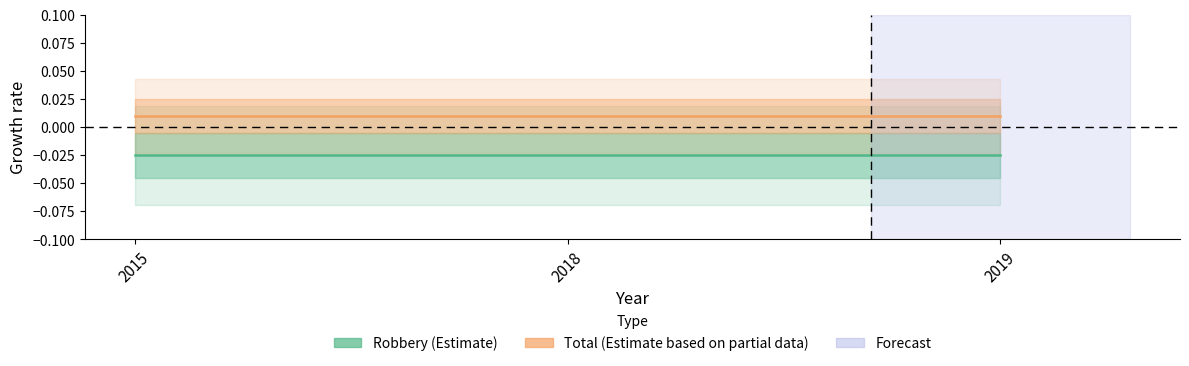

Between 2019 and 2015, which is larger?

2019